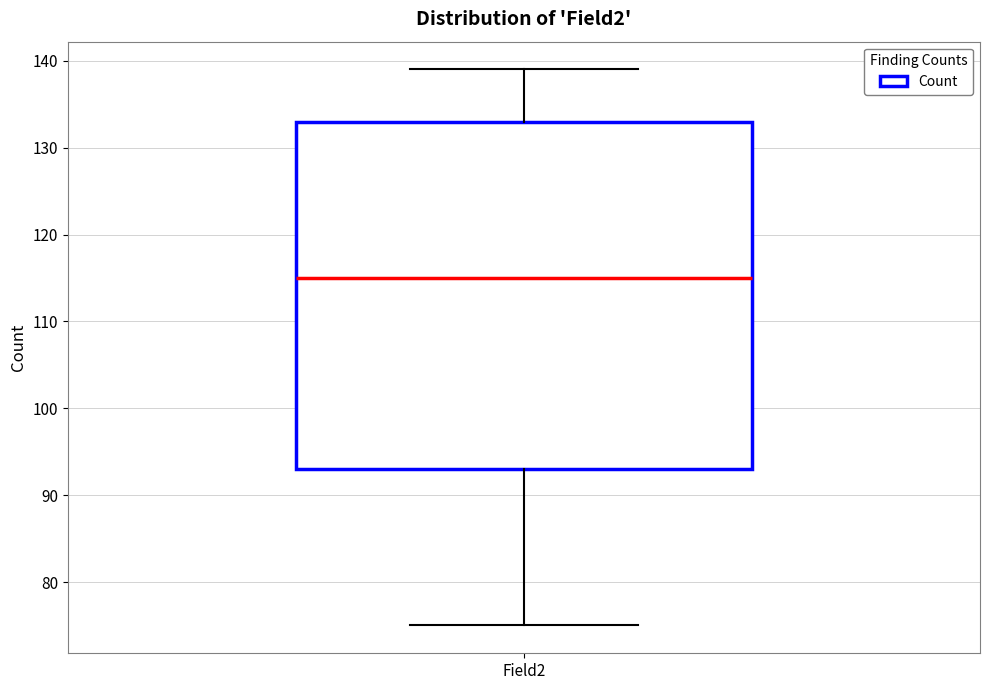

Transcribe this box plot: give where the median line is, the range the box spans, and where the two whiskers end, as read against the y-axis. The values are not printed on the chart, so give them approximately, as read against the axis.

median 115, box 93 to 133, whiskers 75 to 139